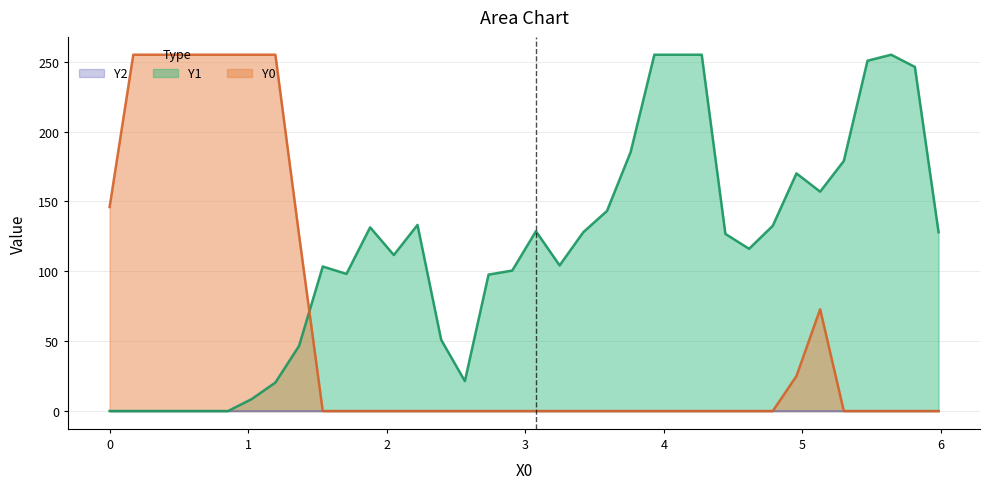

How many lines are shown in the chart?

3